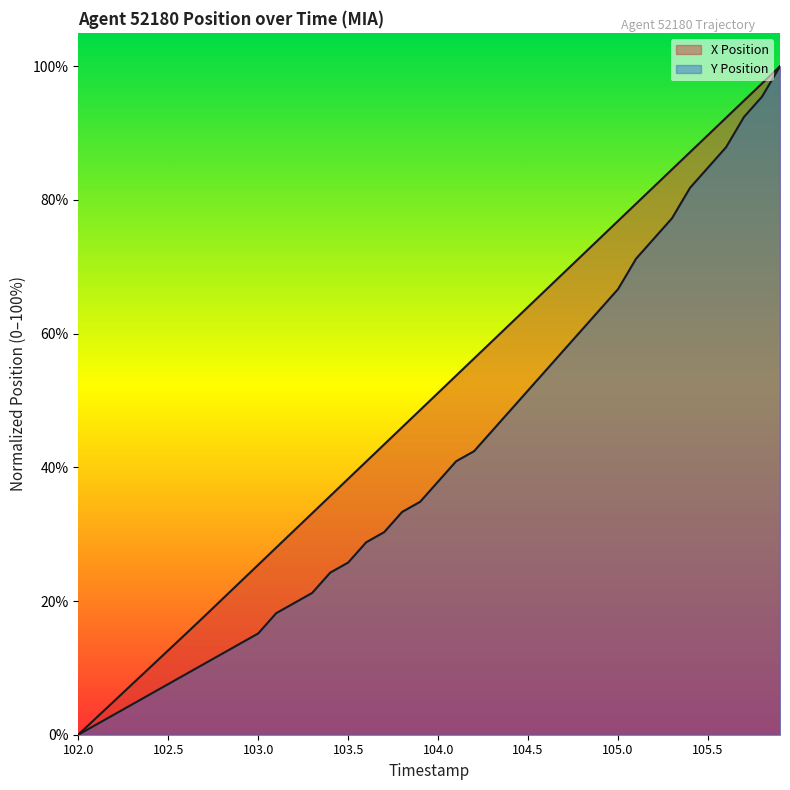

Is it true that X Position equals -56.5 at 102.0?

False